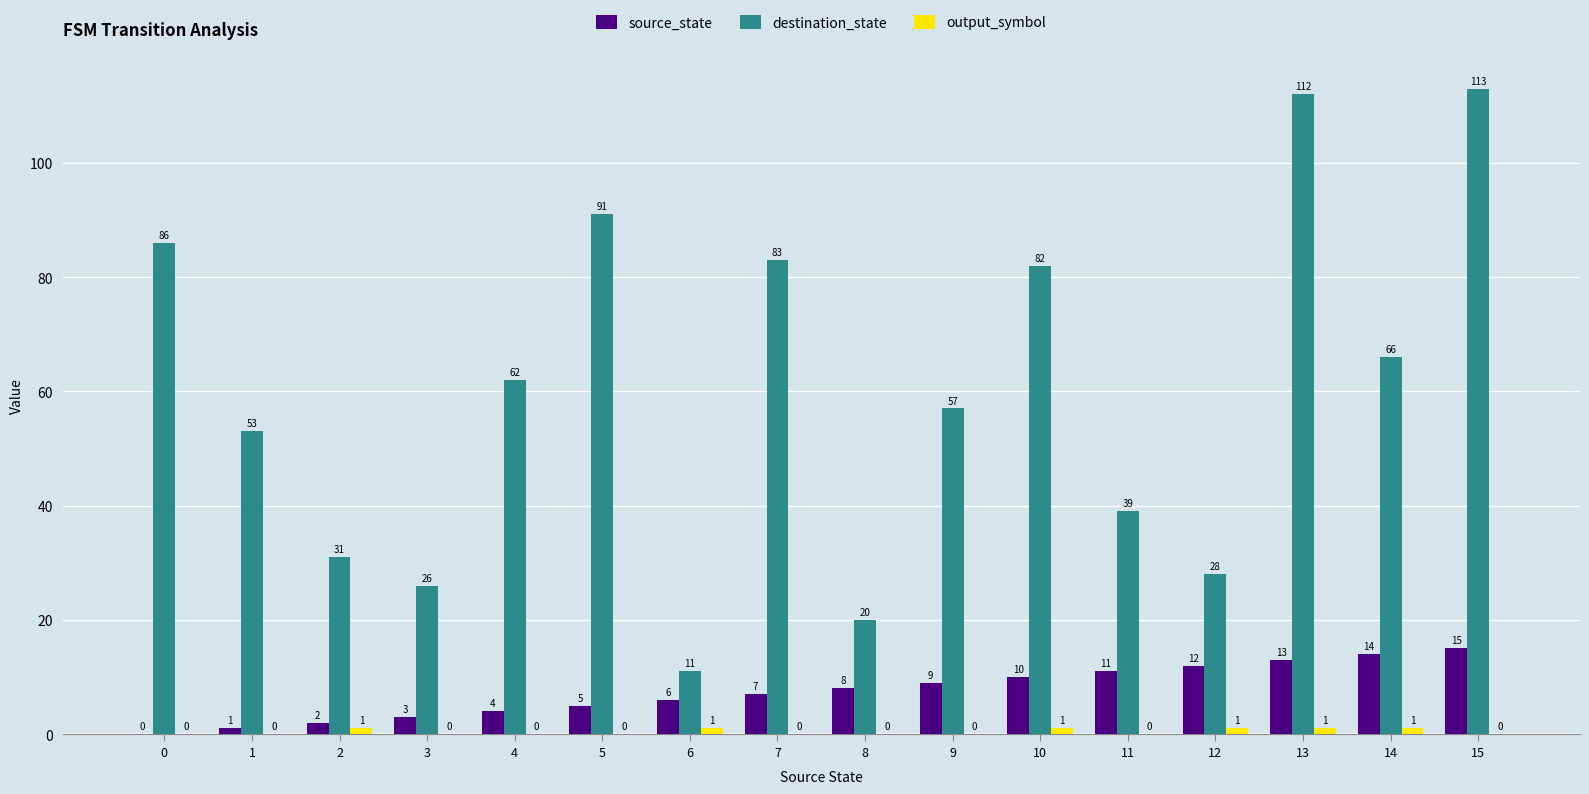

The destination_state series shows 58 at 13. True or false?

False